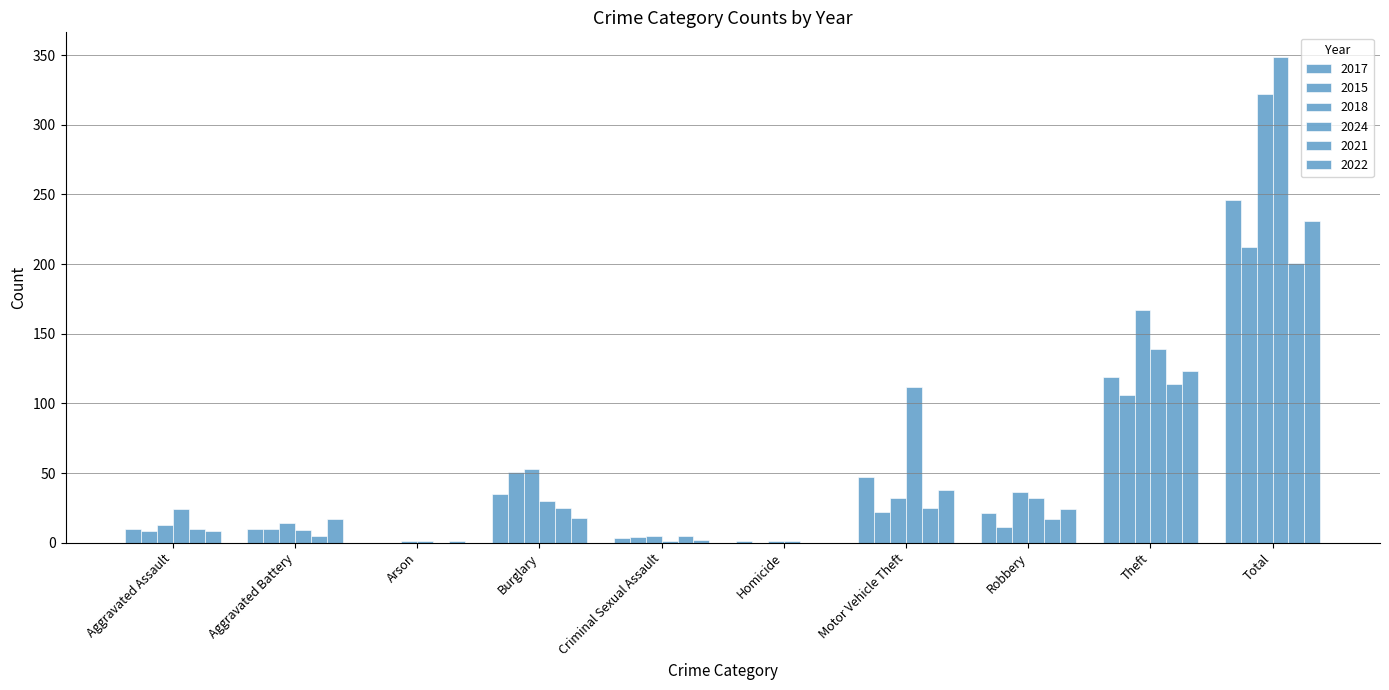

How many series are shown in this chart?

6